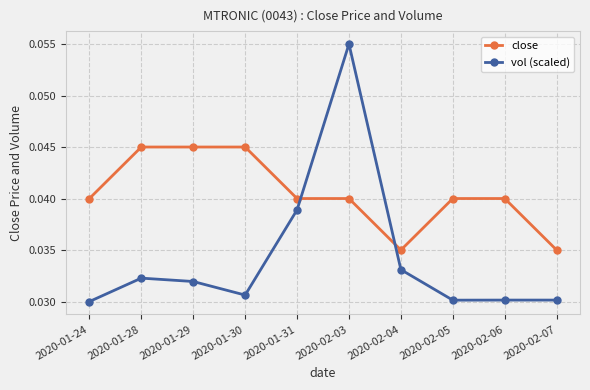

Between which two adjacent categories do close and vol (scaled) first intersect?

2020-01-31 and 2020-02-03